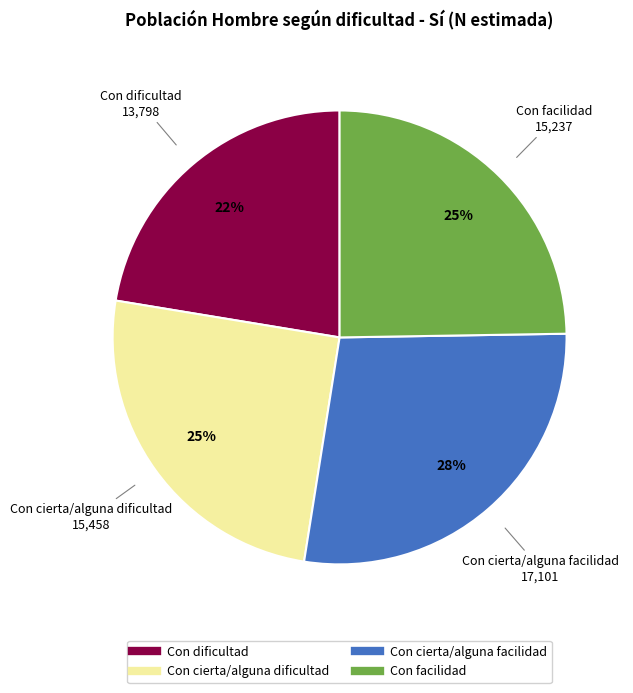

Is there any slice that represents more than half of the pie?

No